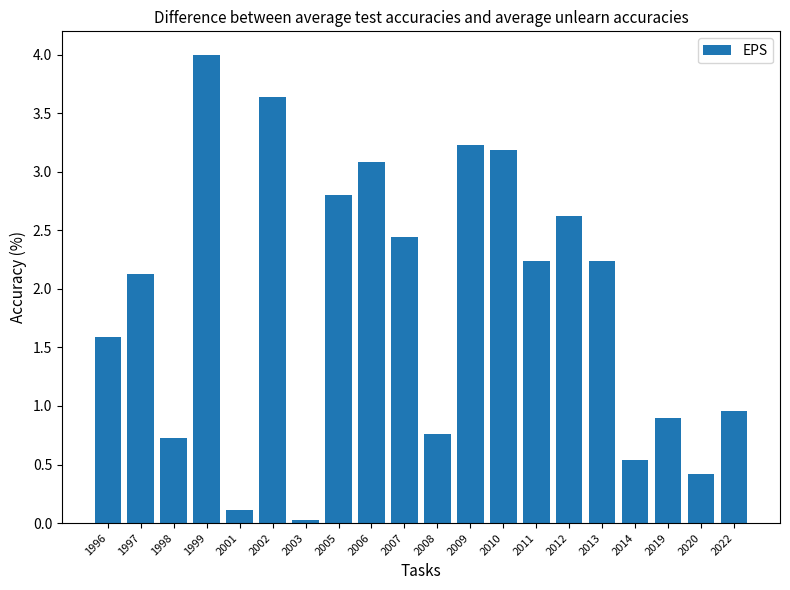

What is the value of the 3rd bar from the left?

0.7